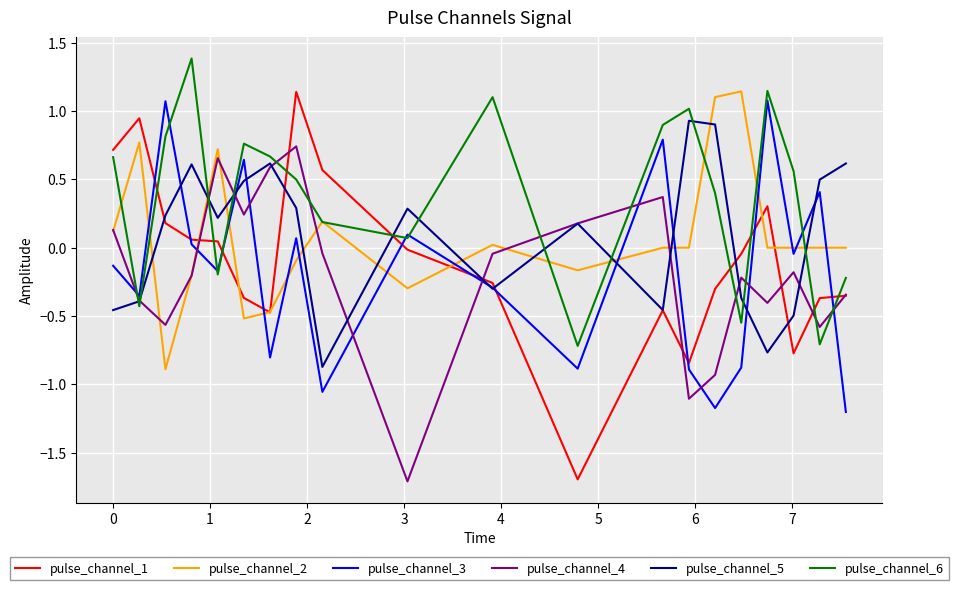

How many intersections are there between pulse_channel_5 and pulse_channel_2?

11